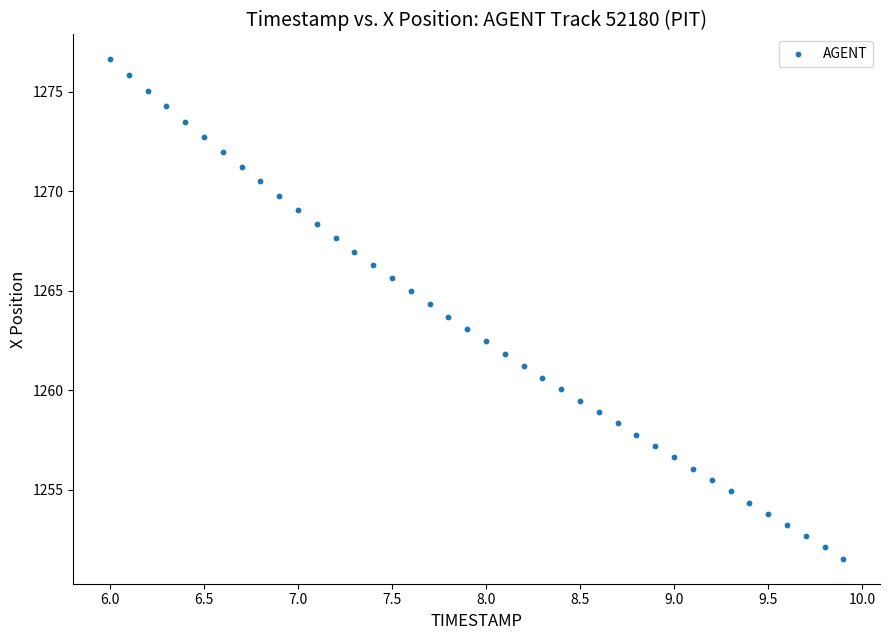

What is the range of Y values (max minus min)?

25.1